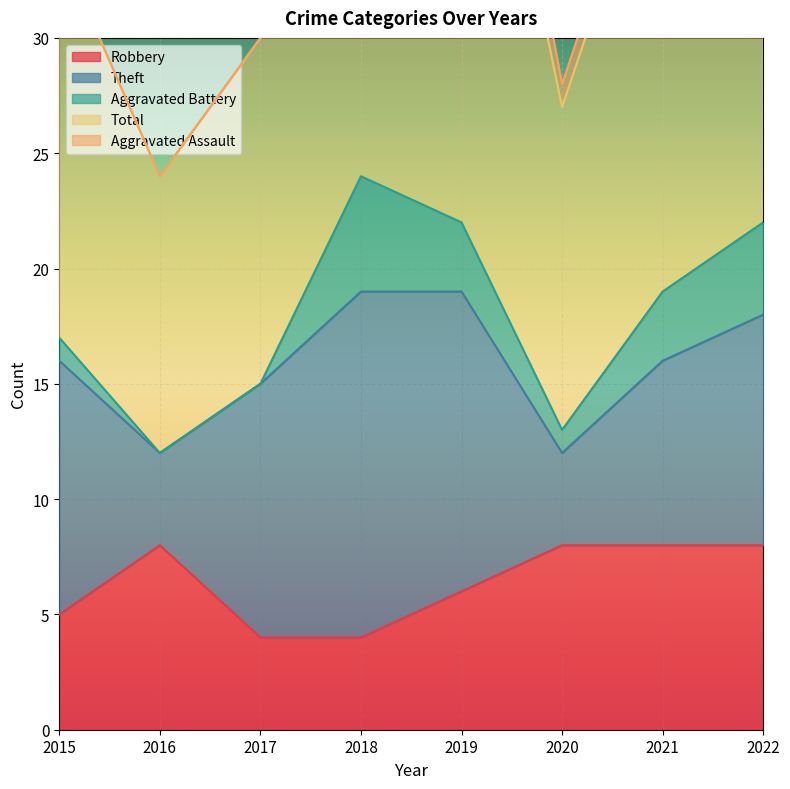

The Aggravated Battery series shows 5 at 2019. True or false?

False